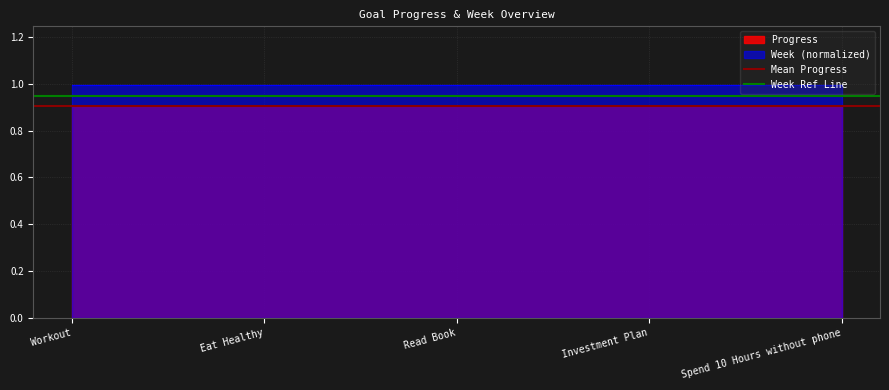

Rank the series by their average value, from highest to lowest.

Week (normalized), Progress